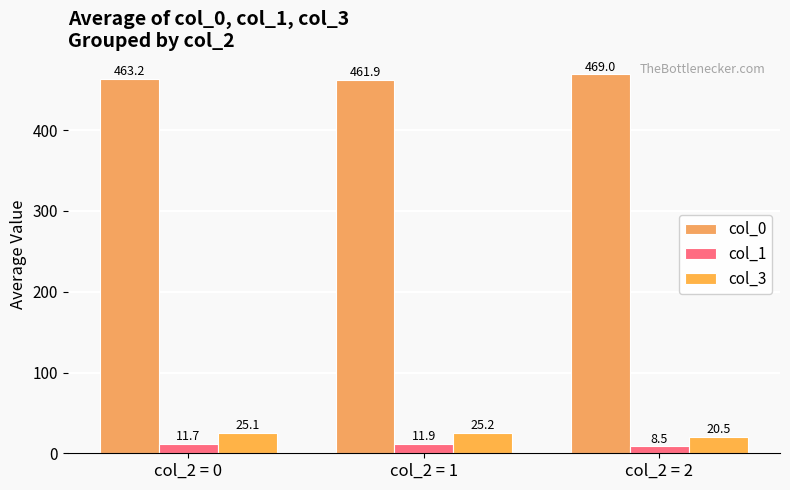

Reading left to right, list all the values displayed in this chart.

col_0: 463.2	461.9	469.0
col_1: 11.7	11.9	8.5
col_3: 25.1	25.2	20.5